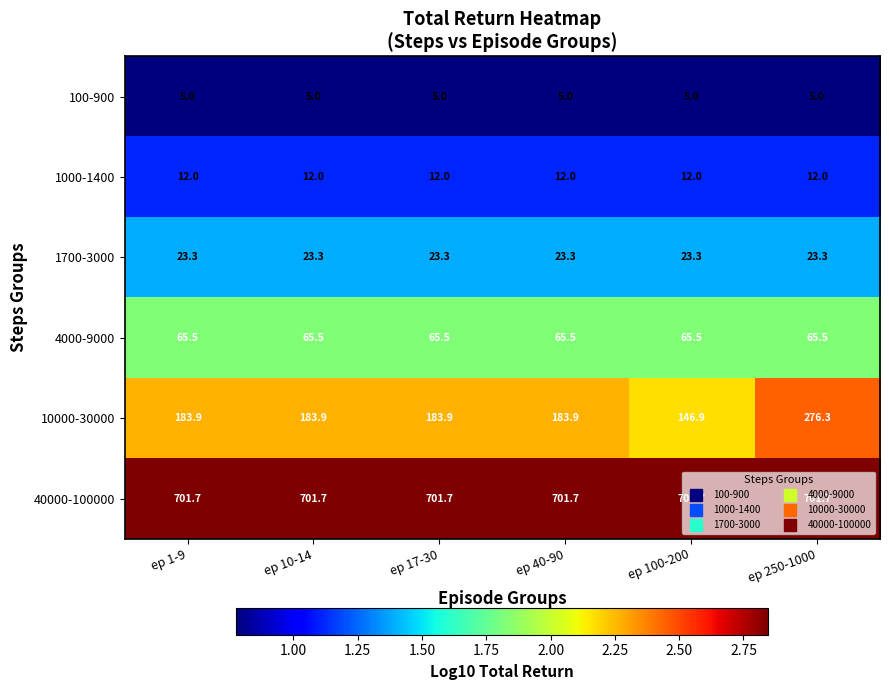

Is it true that 1700-3000 equals 23.3 at ep 10-14?

True